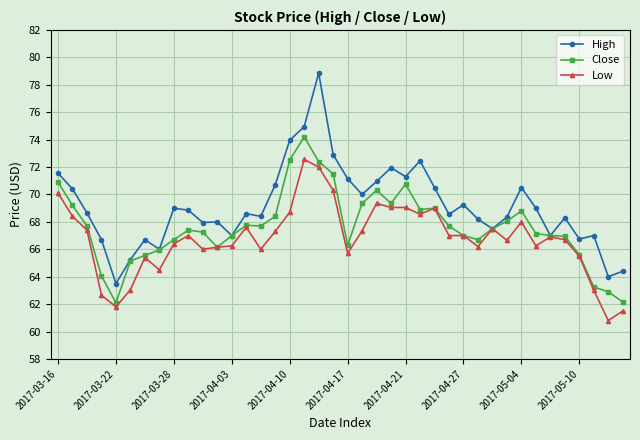

How many categories are shown in the chart?

40